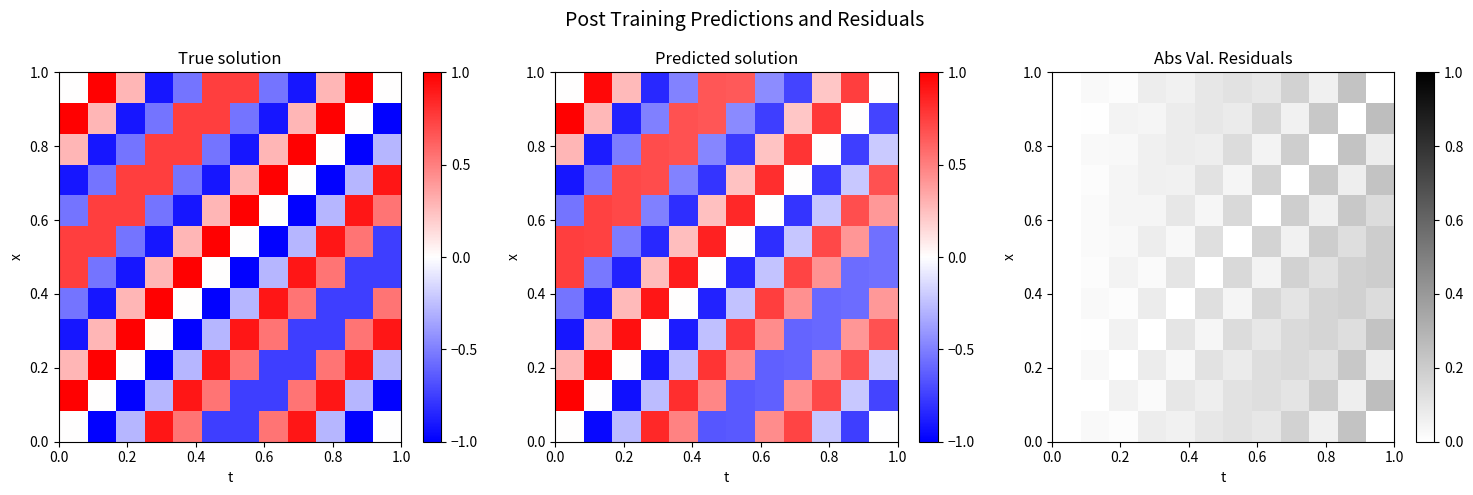

How many distinct data groups are displayed?

12